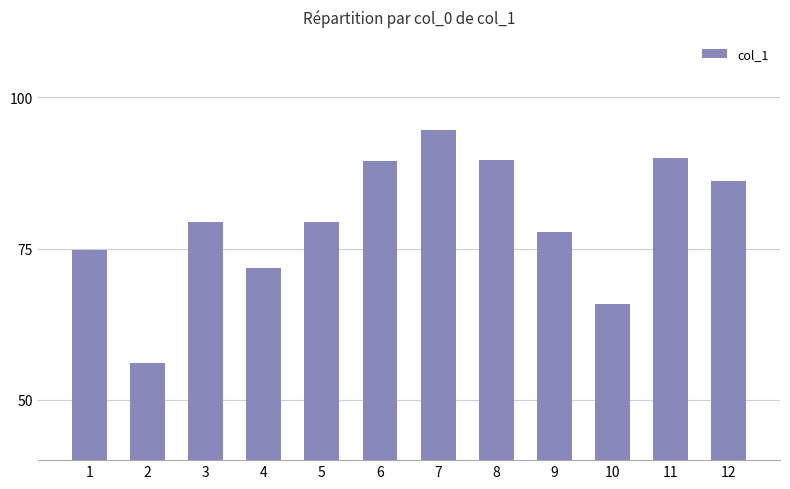

What is the difference between the maximum and minimum values?

38.4